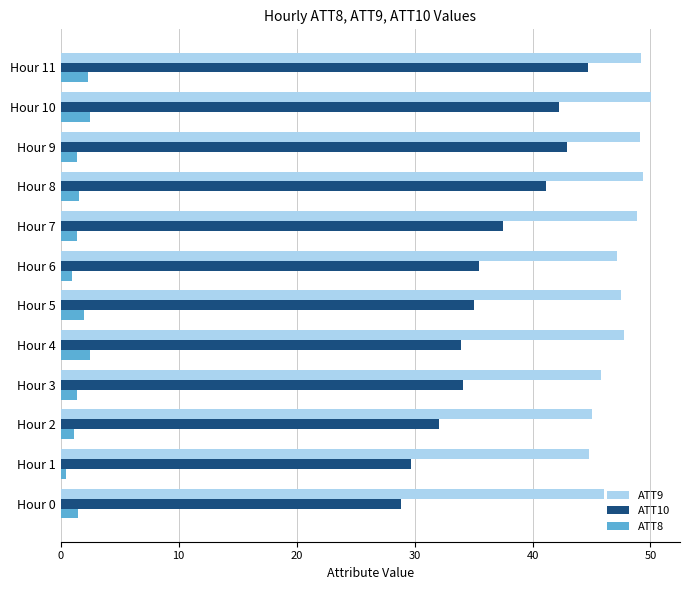

At how many categories does at least one series exceed 25?

12